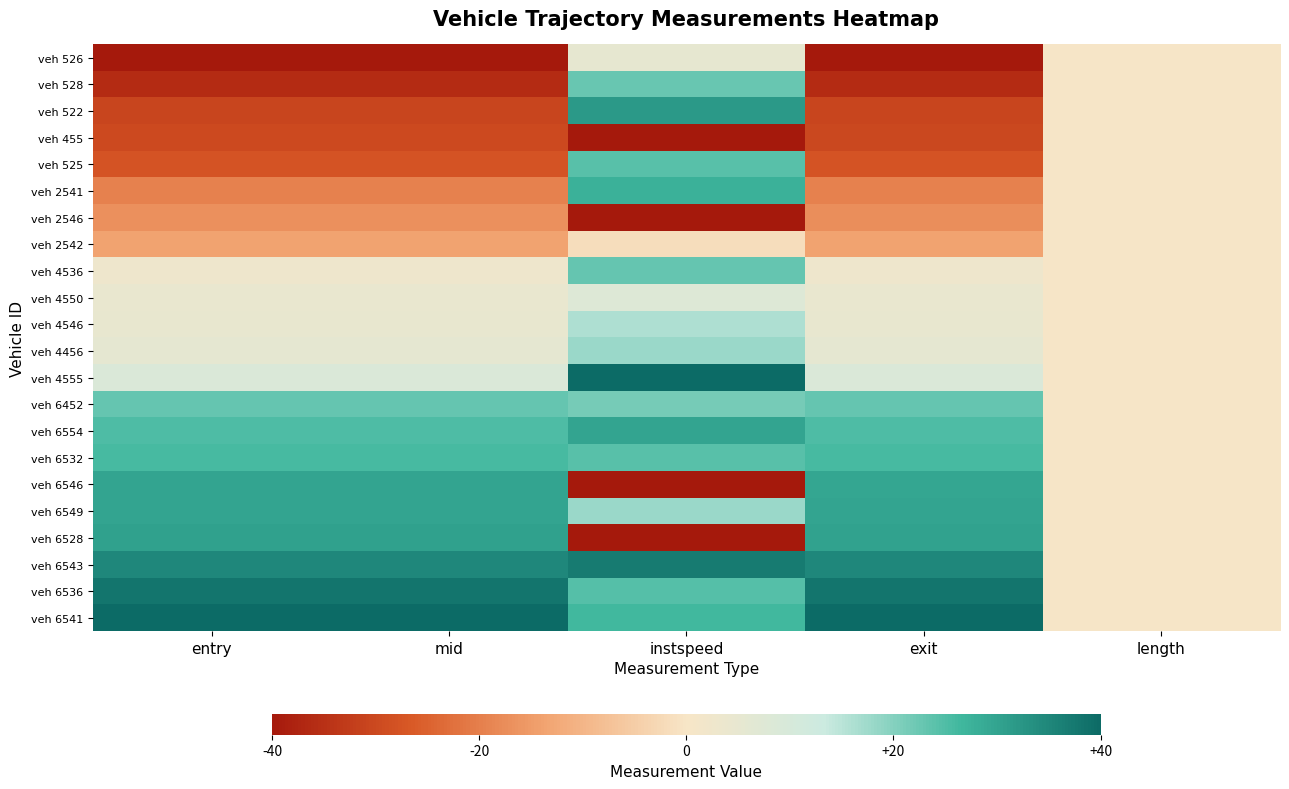

Reading left to right, list all the values displayed in this chart.

veh 526: entry=-40.0	mid=-40.0	instspeed=5.2	exit=-40.0	length=0.0
veh 528: entry=-36.1	mid=-36.1	instspeed=22.7	exit=-36.1	length=0.0
veh 522: entry=-30.6	mid=-30.6	instspeed=31.6	exit=-30.7	length=0.0
veh 455: entry=-29.9	mid=-29.9	instspeed=-40.0	exit=-30.3	length=0.0
veh 525: entry=-27.7	mid=-27.7	instspeed=24.4	exit=-27.7	length=0.0
veh 2541: entry=-19.6	mid=-19.7	instspeed=27.6	exit=-19.7	length=0.0
veh 2546: entry=-16.9	mid=-17.0	instspeed=-40.0	exit=-17.3	length=0.0
veh 2542: entry=-13.7	mid=-13.7	instspeed=-1.8	exit=-13.7	length=0.0
veh 4536: entry=2.7	mid=2.7	instspeed=23.0	exit=2.7	length=0.0
veh 4550: entry=4.2	mid=4.2	instspeed=8.1	exit=4.2	length=0.0
veh 4546: entry=4.5	mid=4.5	instspeed=16.1	exit=4.5	length=0.0
veh 4456: entry=5.6	mid=5.6	instspeed=18.0	exit=5.6	length=0.0
veh 4555: entry=8.8	mid=8.8	instspeed=40.0	exit=8.8	length=0.0
veh 6452: entry=23.1	mid=23.1	instspeed=21.3	exit=23.1	length=0.0
veh 6554: entry=25.0	mid=25.0	instspeed=29.7	exit=25.0	length=0.0
veh 6532: entry=25.9	mid=25.9	instspeed=24.3	exit=25.9	length=0.0
veh 6546: entry=29.8	mid=29.8	instspeed=-40.0	exit=29.5	length=0.0
veh 6549: entry=30.0	mid=30.0	instspeed=18.1	exit=30.0	length=0.0
veh 6528: entry=30.6	mid=30.6	instspeed=-40.0	exit=30.2	length=0.0
veh 6543: entry=34.9	mid=34.9	instspeed=37.1	exit=34.9	length=0.0
veh 6536: entry=37.9	mid=37.9	instspeed=24.4	exit=37.9	length=0.0
veh 6541: entry=40.0	mid=40.0	instspeed=26.5	exit=40.0	length=0.0